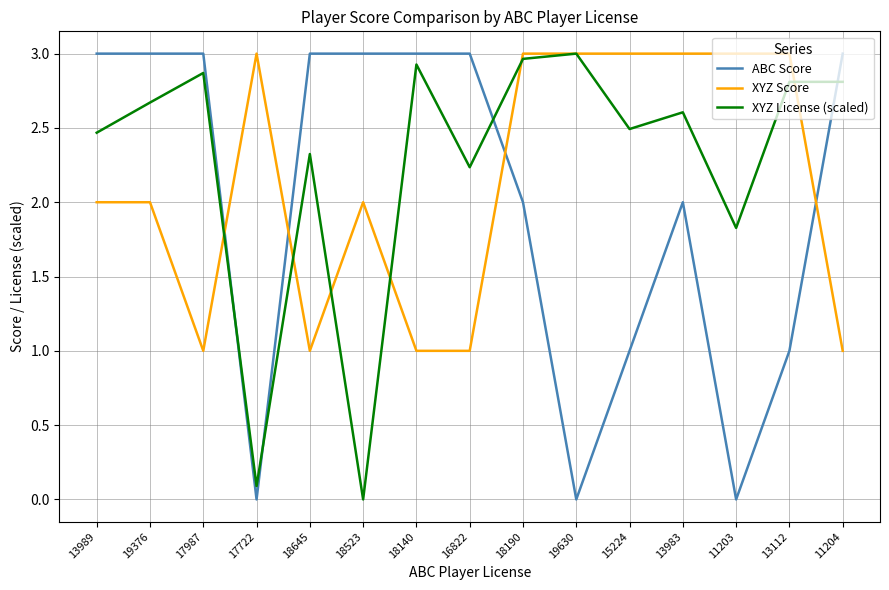

True or false: ABC Score has a value of 2.0 at 13983.

True